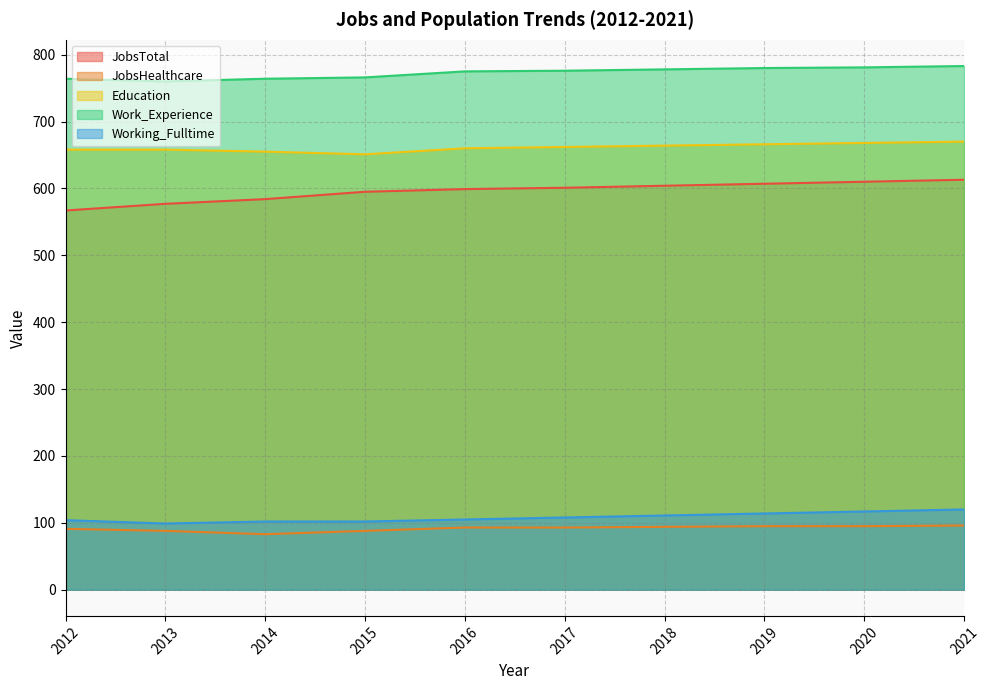

Which series has the largest range (max minus min)?

JobsTotal